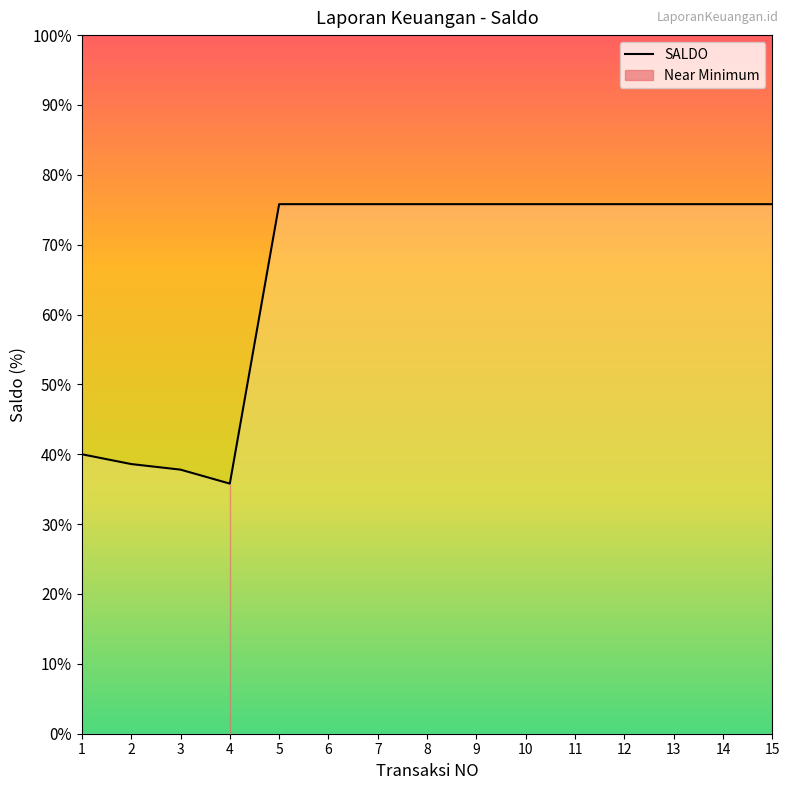

List the labels in order of value, smallest first.

4, 3, 2, 1, 5, 6, 7, 8, 9, 10, 11, 12, 13, 14, 15